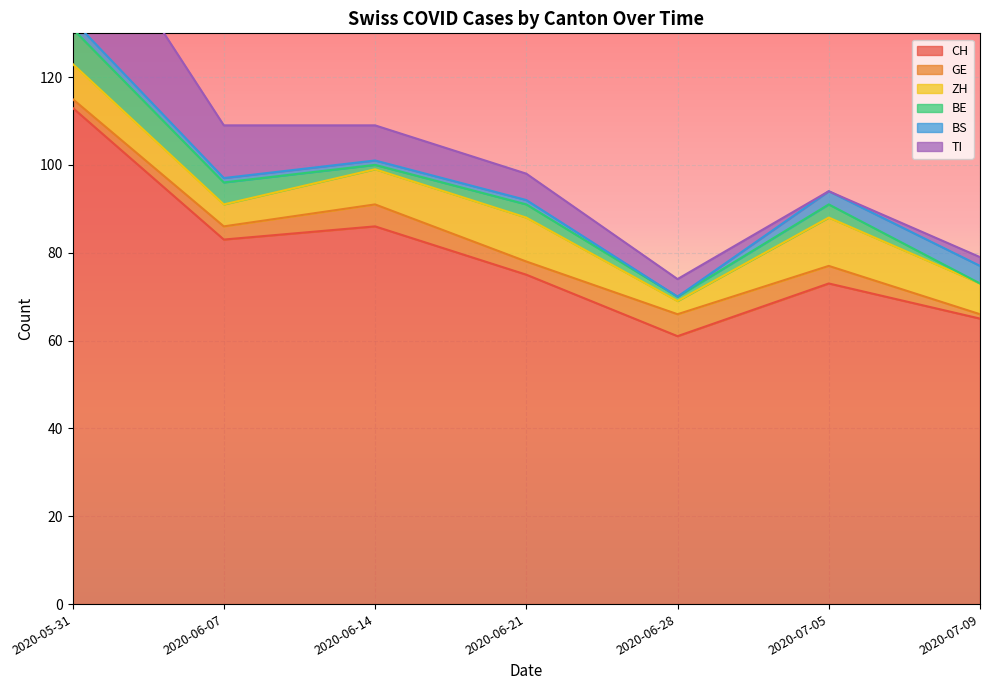

Where is CH nearest to the value 87?

2020-06-14